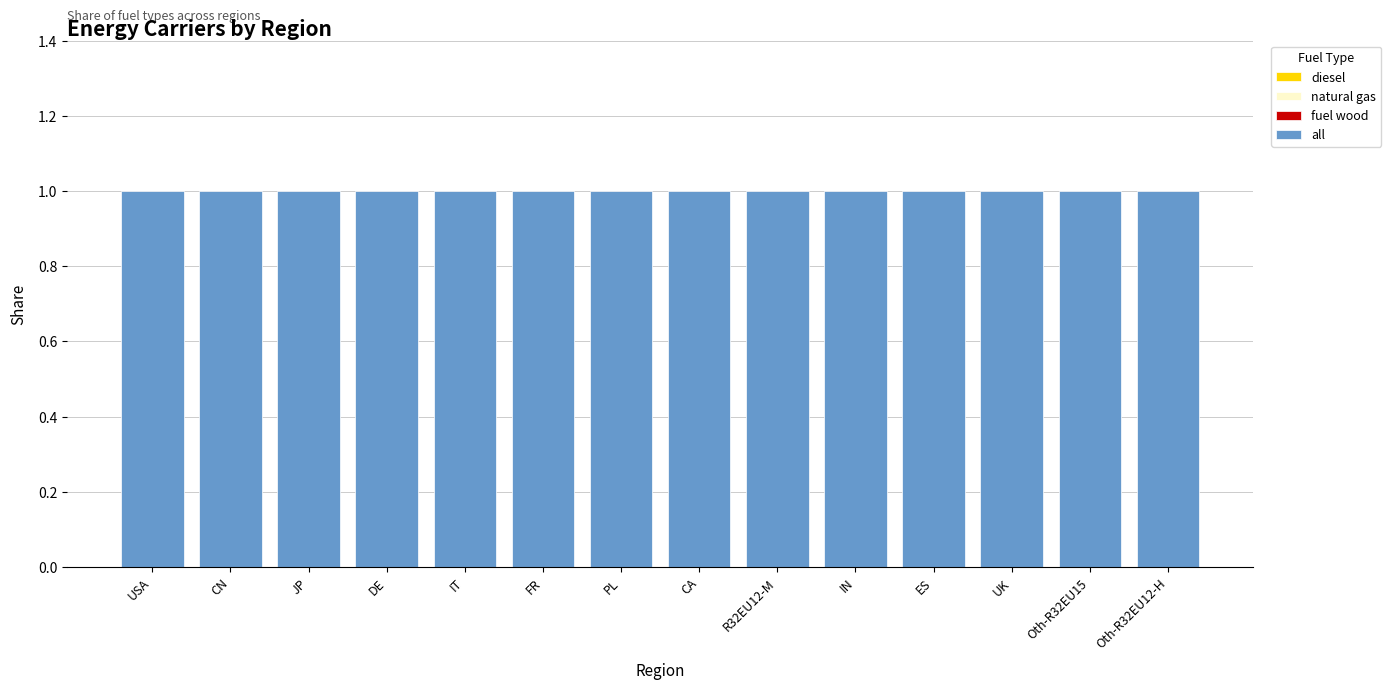

Between JP and Oth-R32EU12-H, which series saw the biggest shift?

diesel